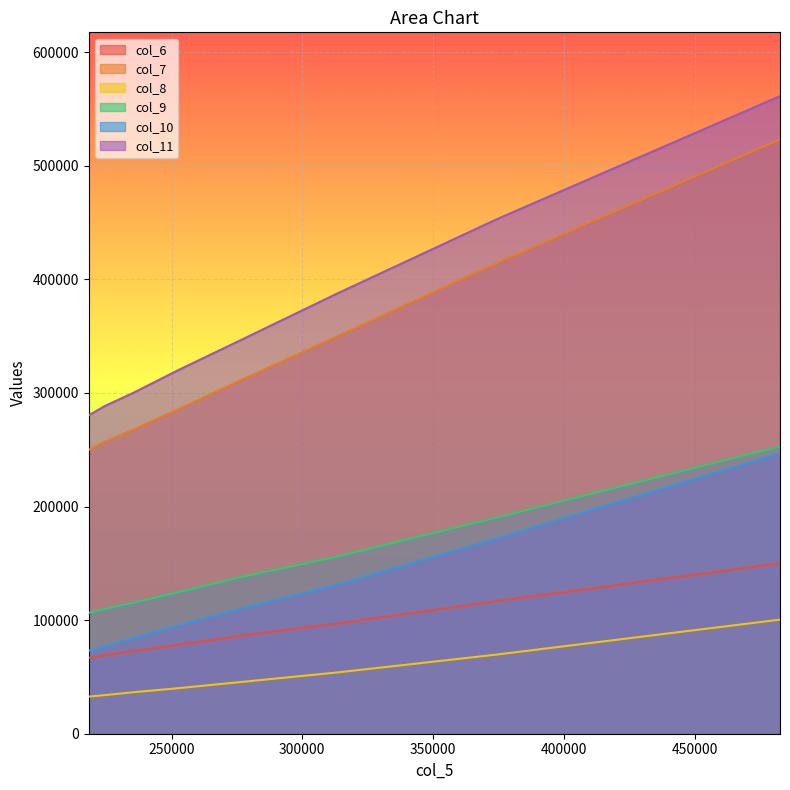

The col_9 series shows 44553 at 275834. True or false?

False